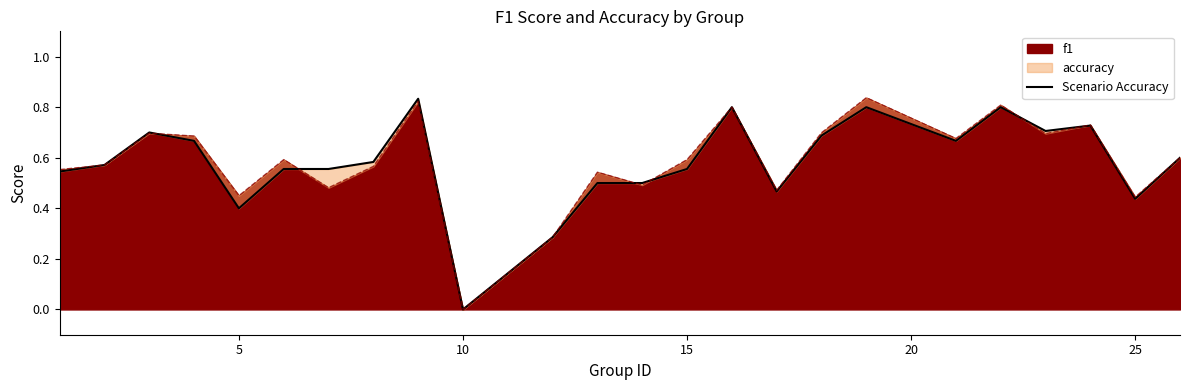

How many points are lower than both their immediate neighbors (excluding endpoints)?

6